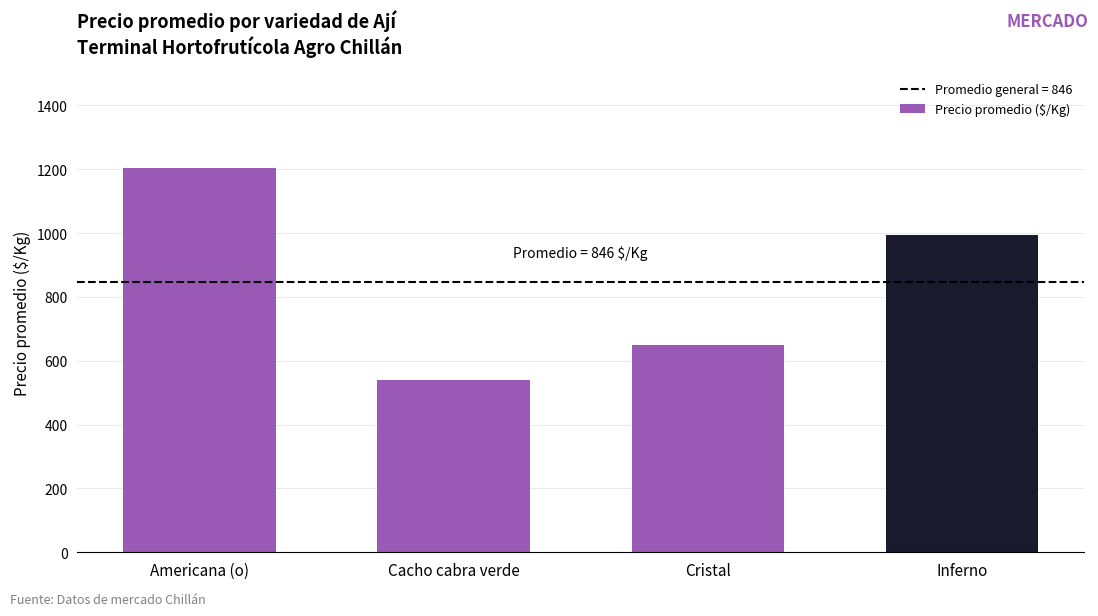

The value at Cacho cabra verde is 540. True or false?

True